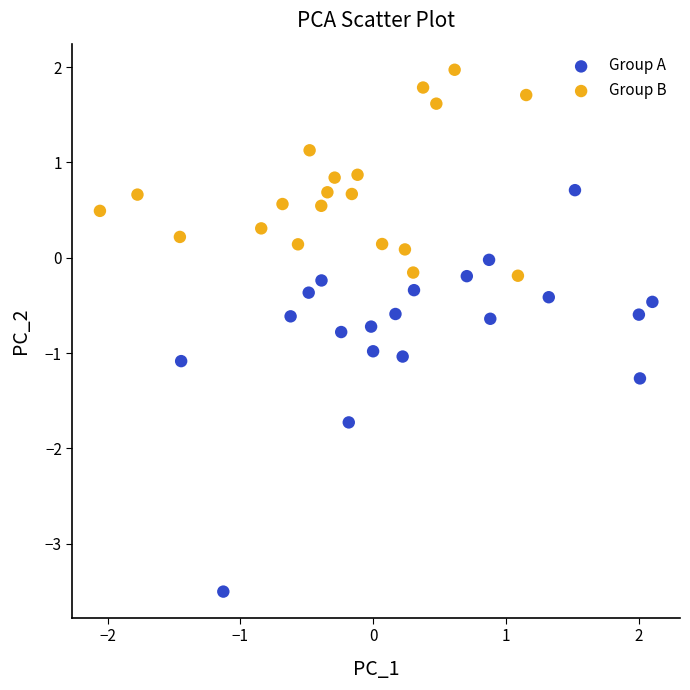

Which series reaches the minimum Y coordinate?

Group A